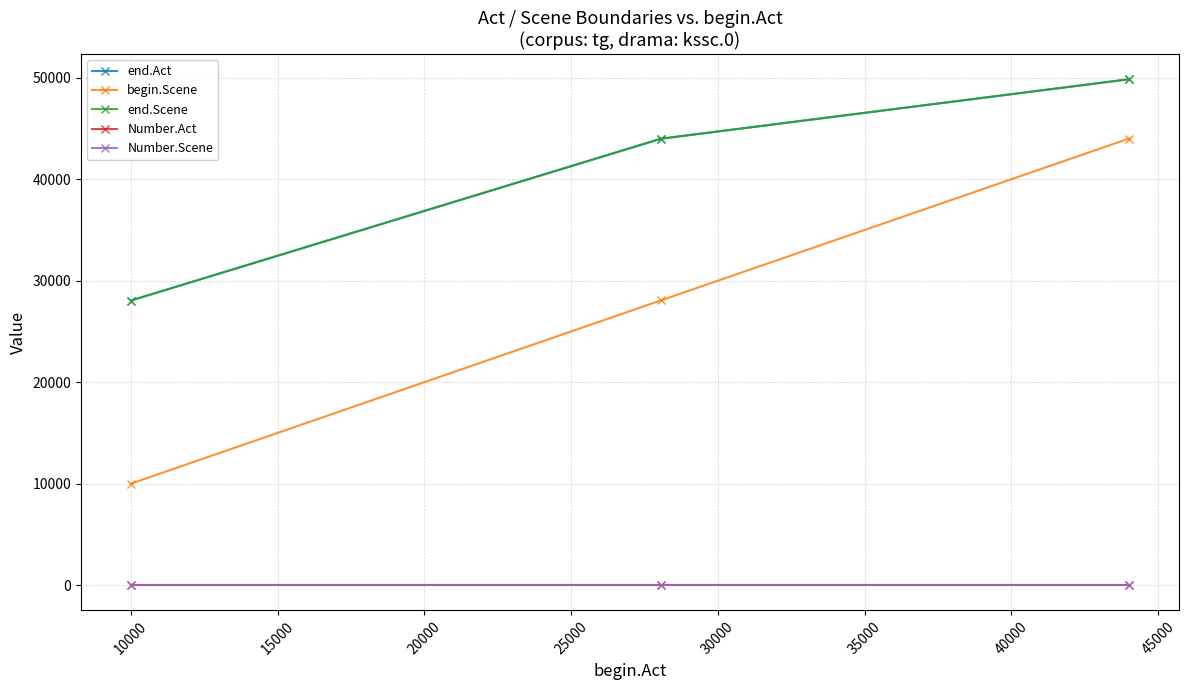

Does the chart have visible grid lines?

Yes